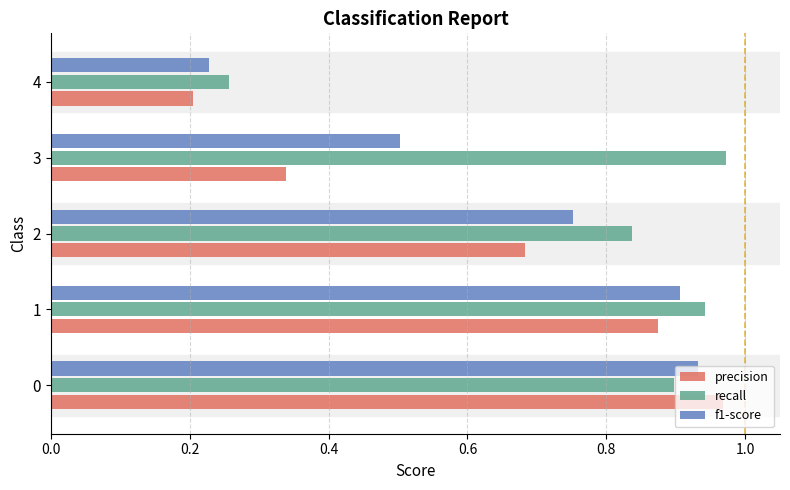

Count the number of data series in this chart.

3